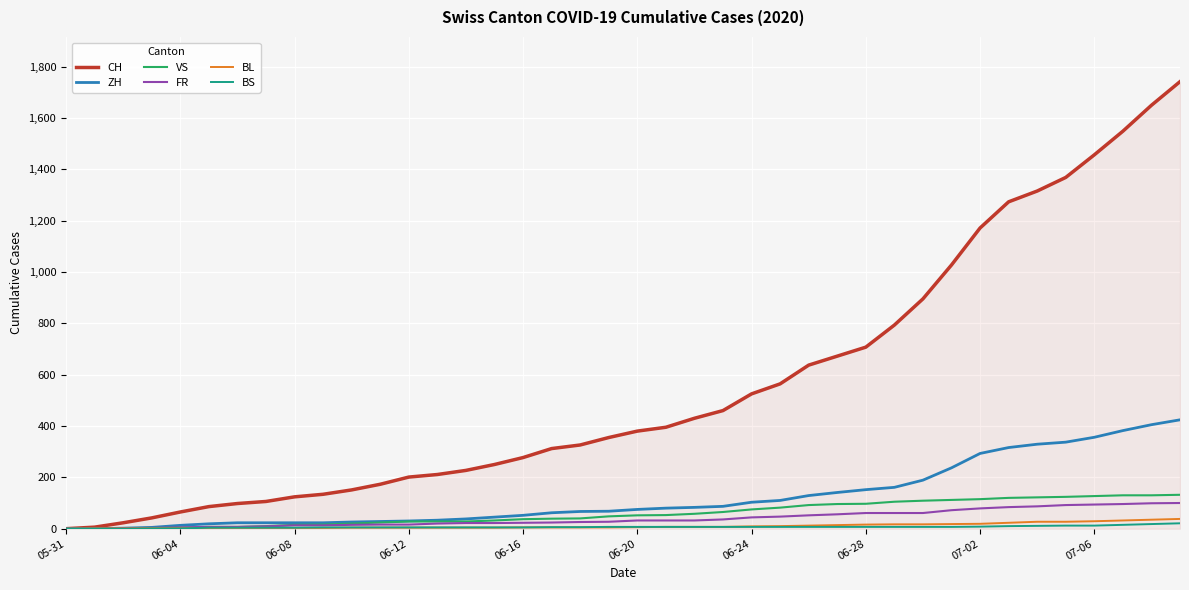

What is the maximum value shown in the chart?

1741